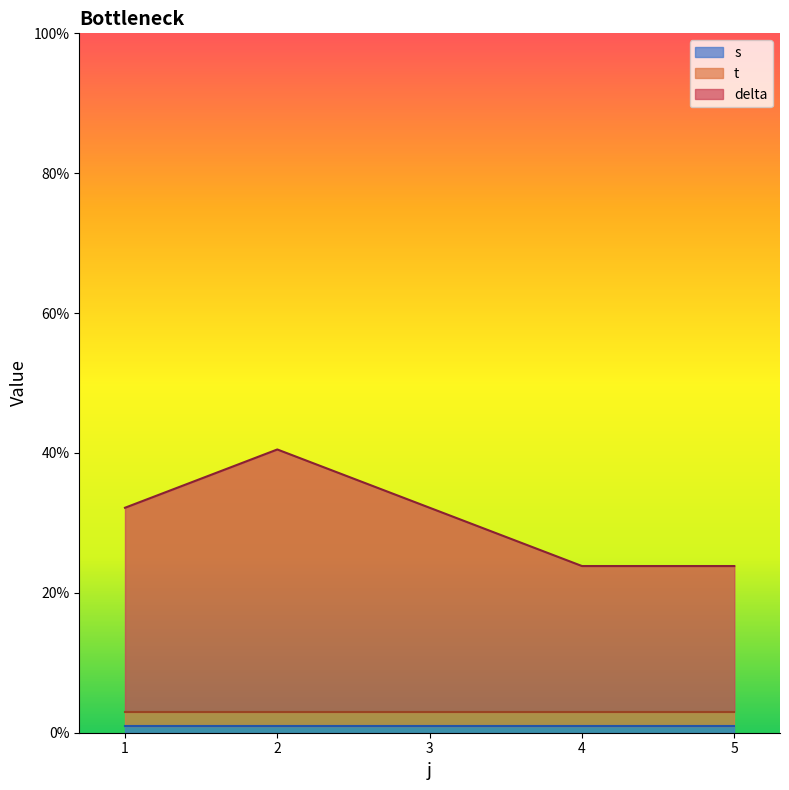

Which series has the largest total across all categories?

delta